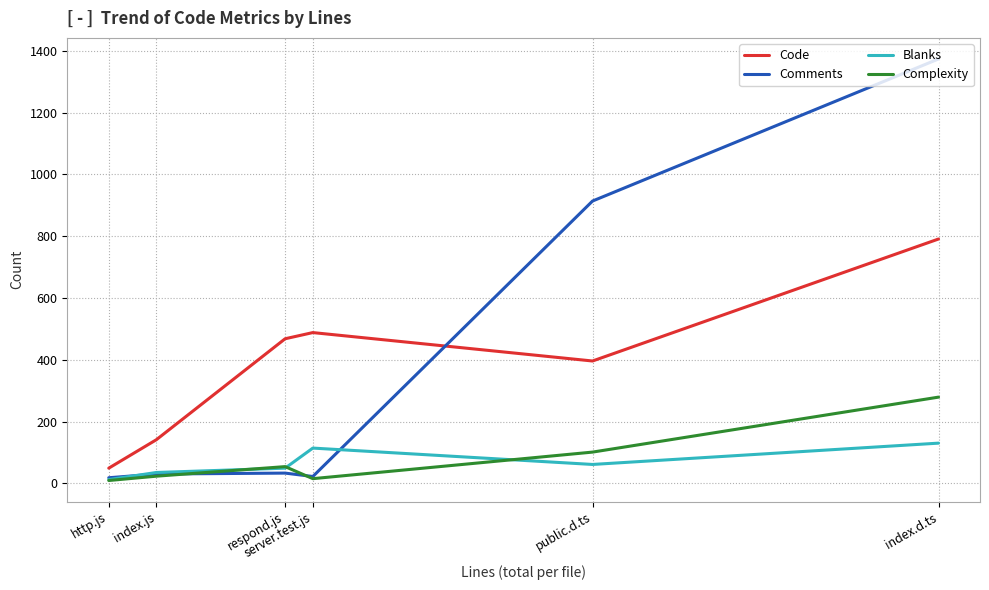

At which category does Complexity reach its first local valley?

server.test.js